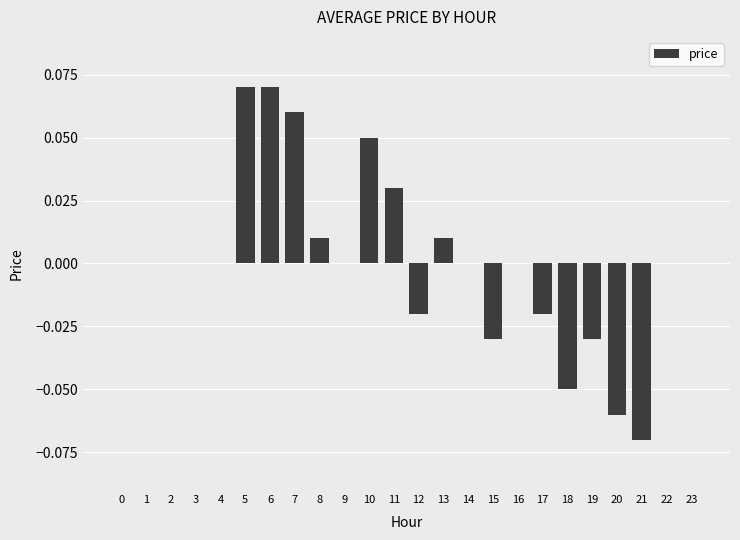

How many data points does each series have?

24